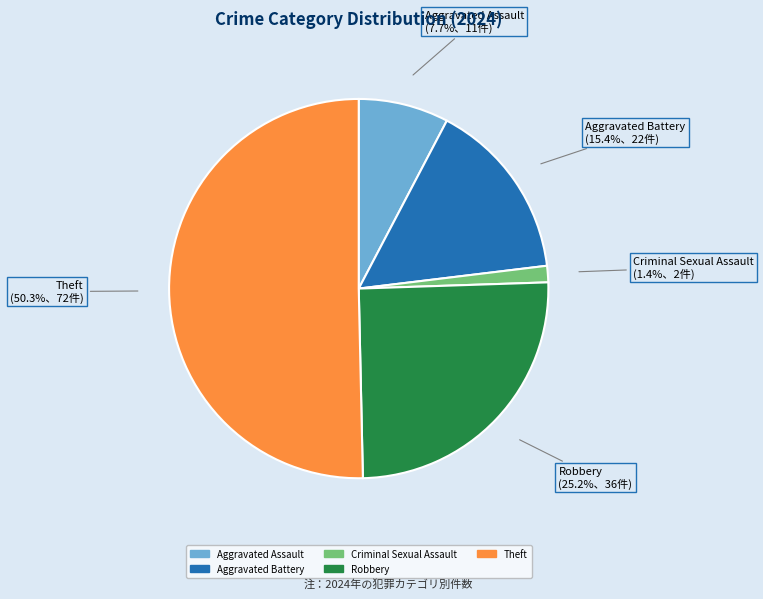

To the nearest percent, what percentage of the pie is Theft?

50%